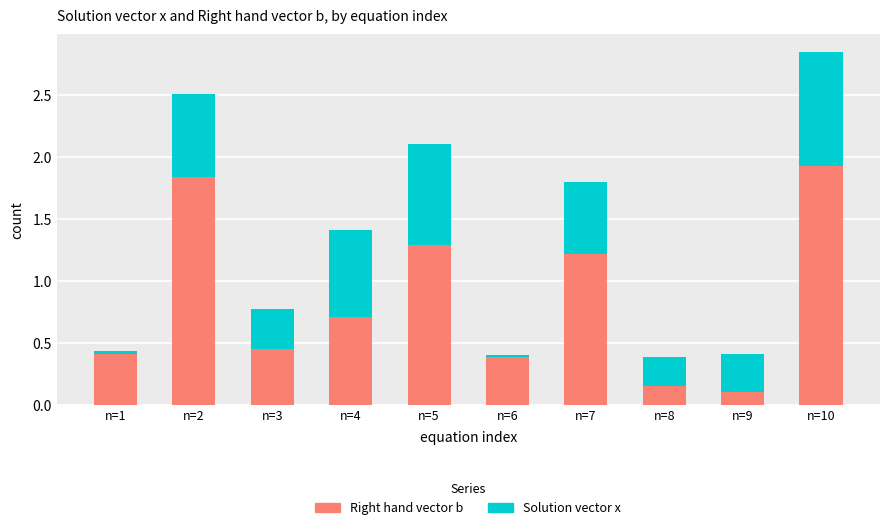

List the labels in order of Right hand vector b value, largest first.

n=10, n=2, n=5, n=7, n=4, n=3, n=1, n=6, n=8, n=9